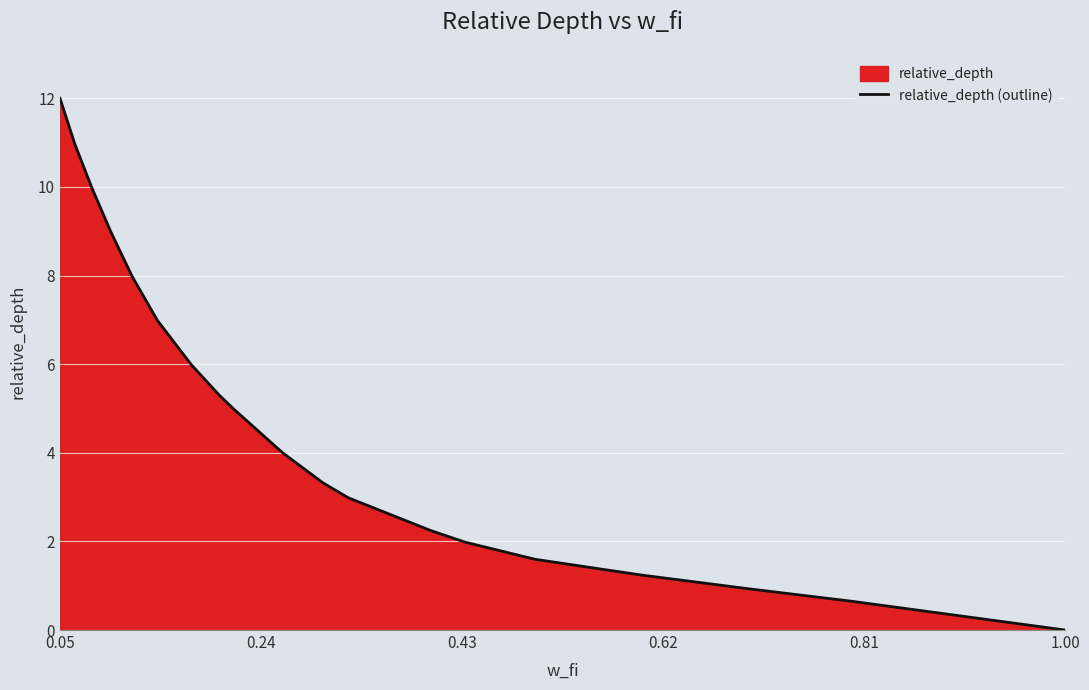

At which category does the chart reach its minimum across all series?

1.00